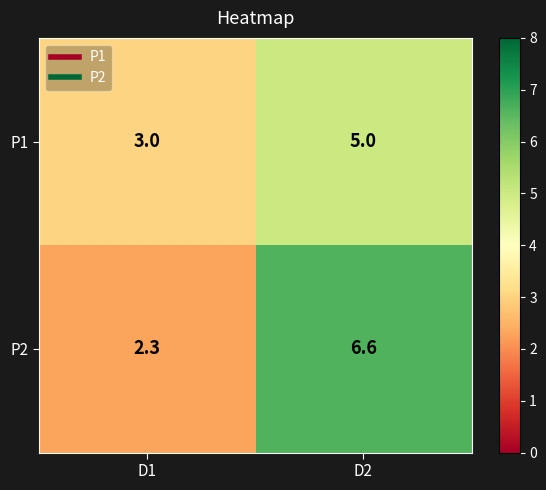

What is the sum of the P1 values at D1 and D2?

8.0